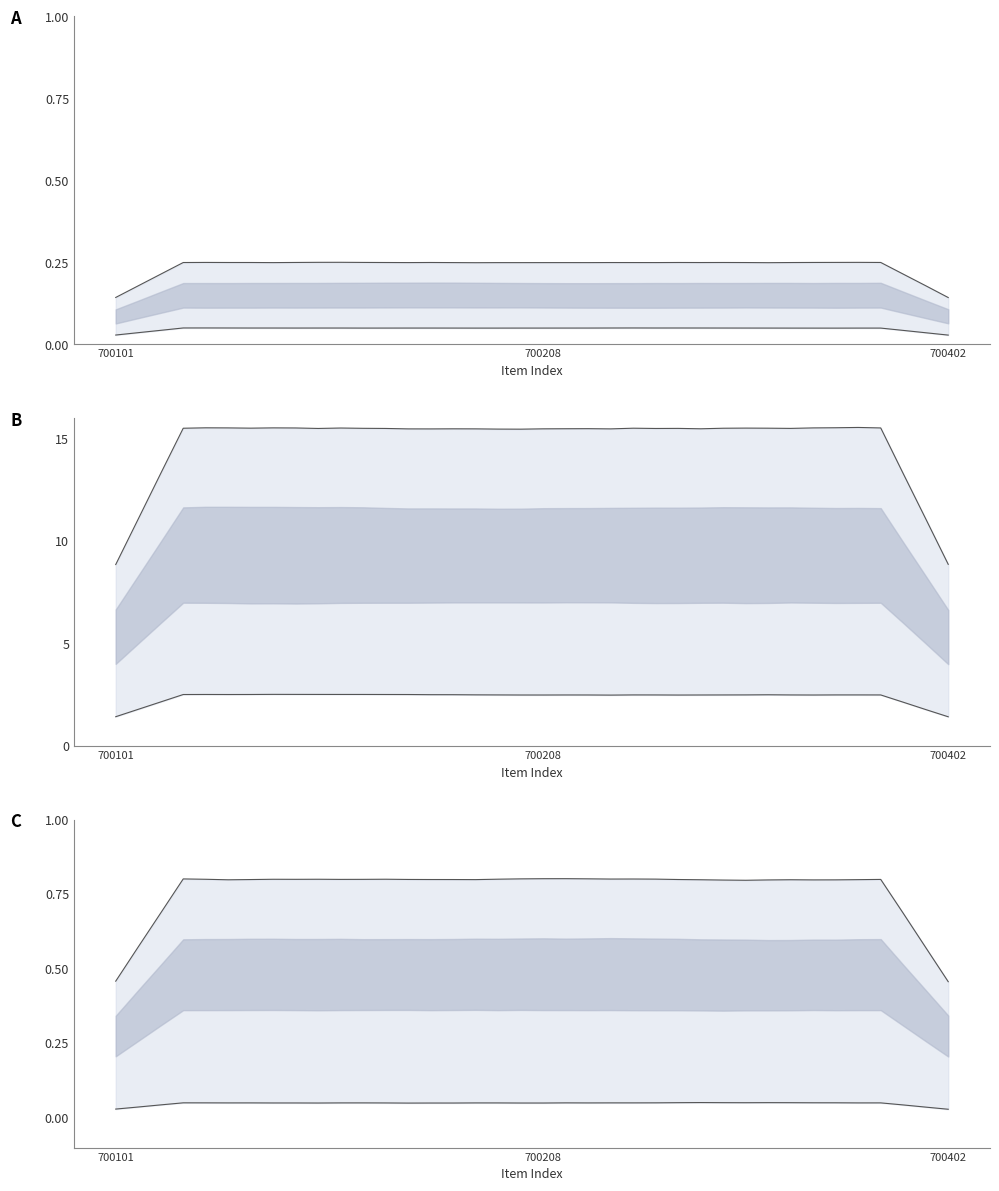

Does the chart have visible grid lines?

No